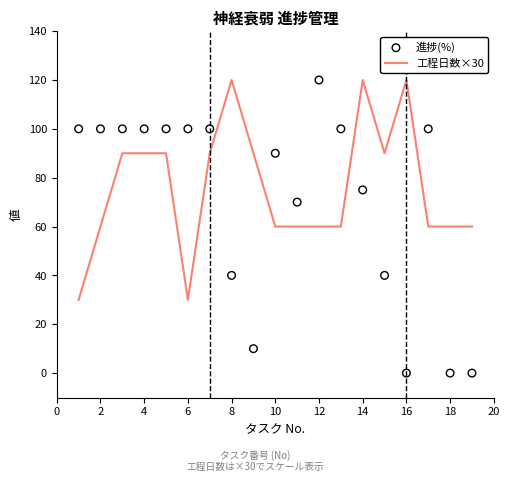

At how many categories does at least one series exceed 39?

19